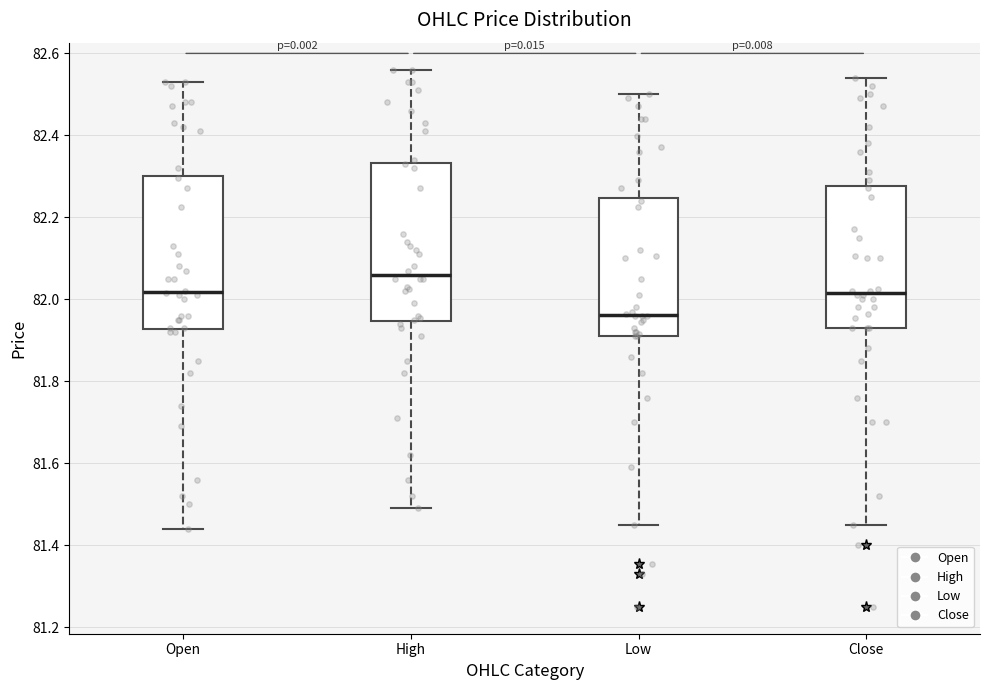

Reading left to right, read every box against the y-axis: the position of its median line, the range the box covers, and the ends of its whiskers. The values are not printed on the chart, so give them approximately, as read against the axis.

Open: median 82.02, box 81.92 to 82.30, whiskers 81.44 to 82.54
High: median 82.06, box 81.94 to 82.34, whiskers 81.50 to 82.56
Low: median 81.96, box 81.92 to 82.24, whiskers 81.46 to 82.50
Close: median 82.02, box 81.92 to 82.28, whiskers 81.46 to 82.54